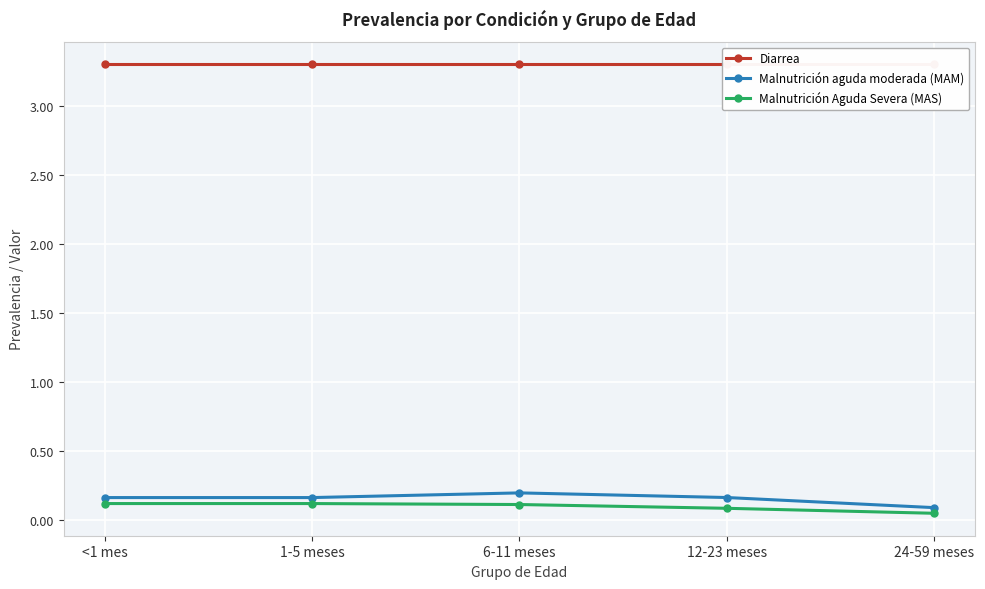

What is the label of the 5th point from the right?

<1 mes